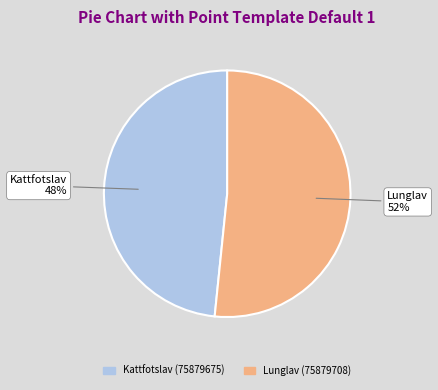

Rank the categories by value from lowest to highest.

Kattfotslav (75879675), Lunglav (75879708)